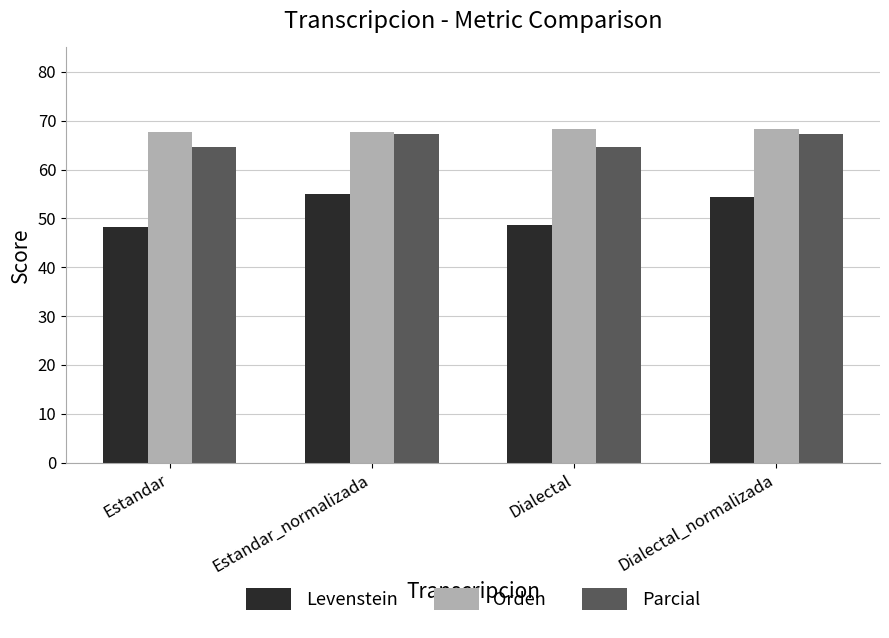

Which series has the widest spread of values?

Levenstein